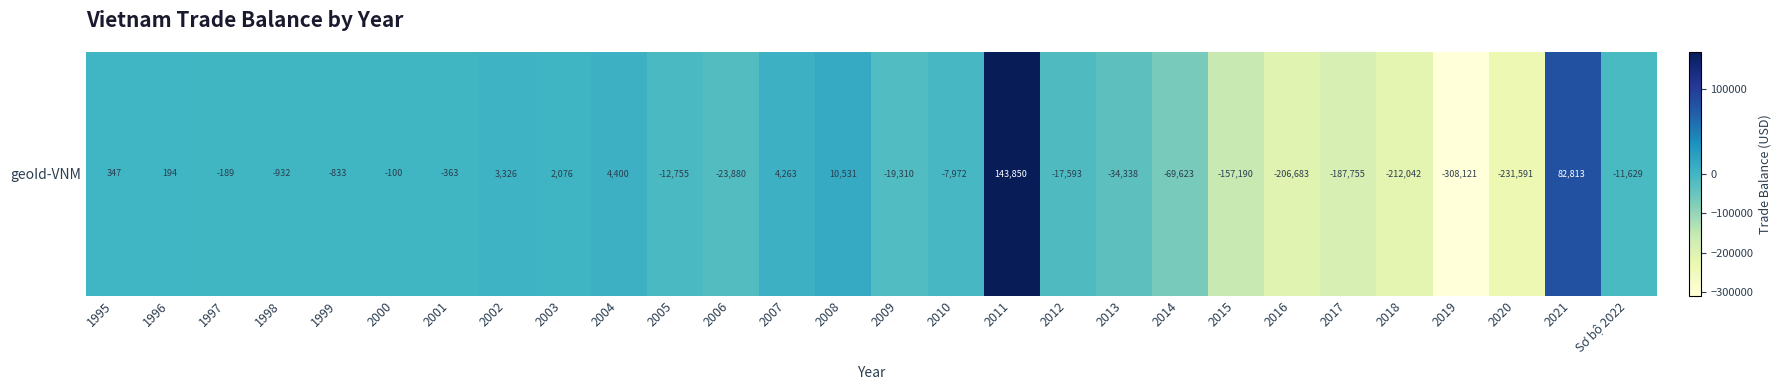

What value does the data have at 2011?

143850.4